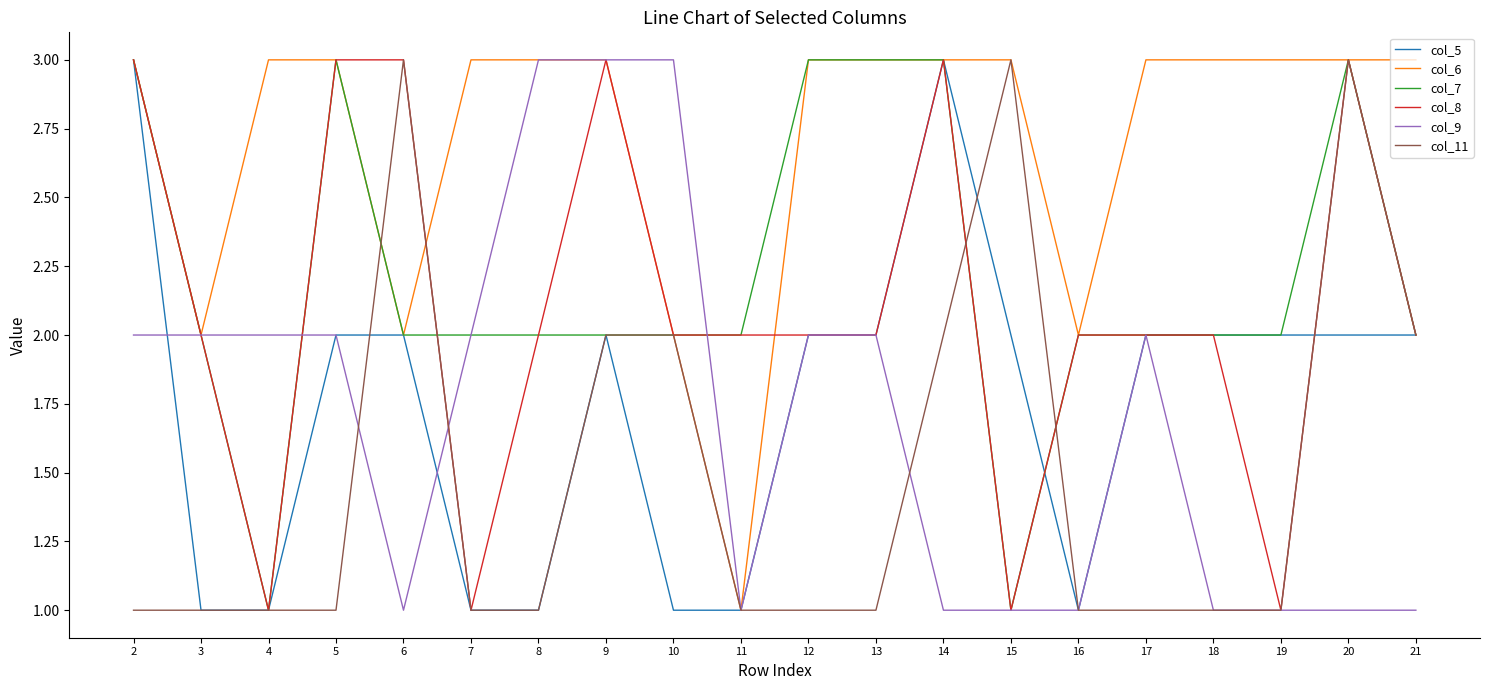

Is the value of col_7 at 17 greater than the value of col_8 at 6?

No